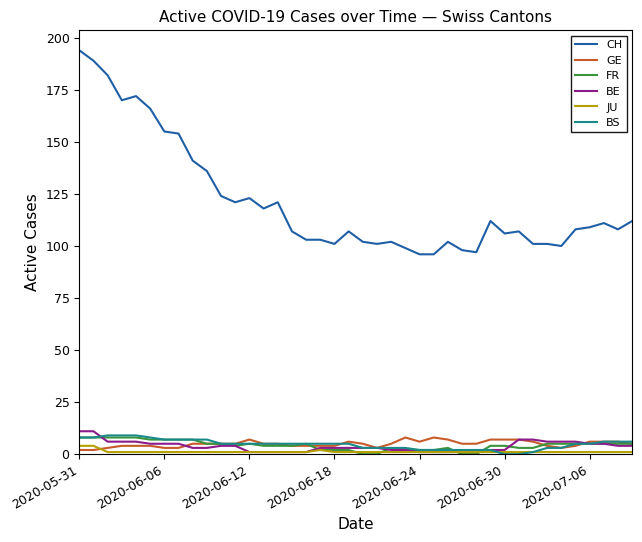

What is the maximum value shown in the chart?

194